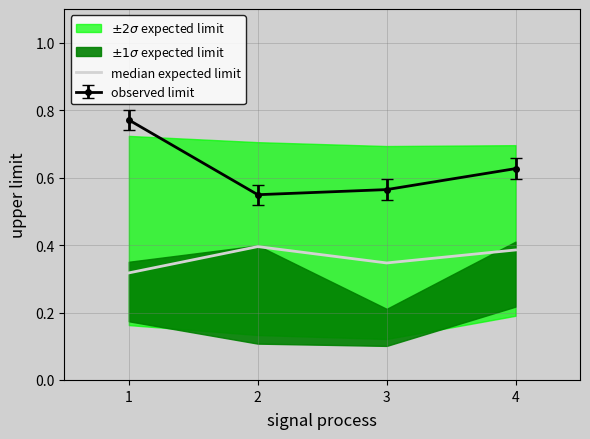

The chart shows a value of 0.5 at 3. True or false?

False